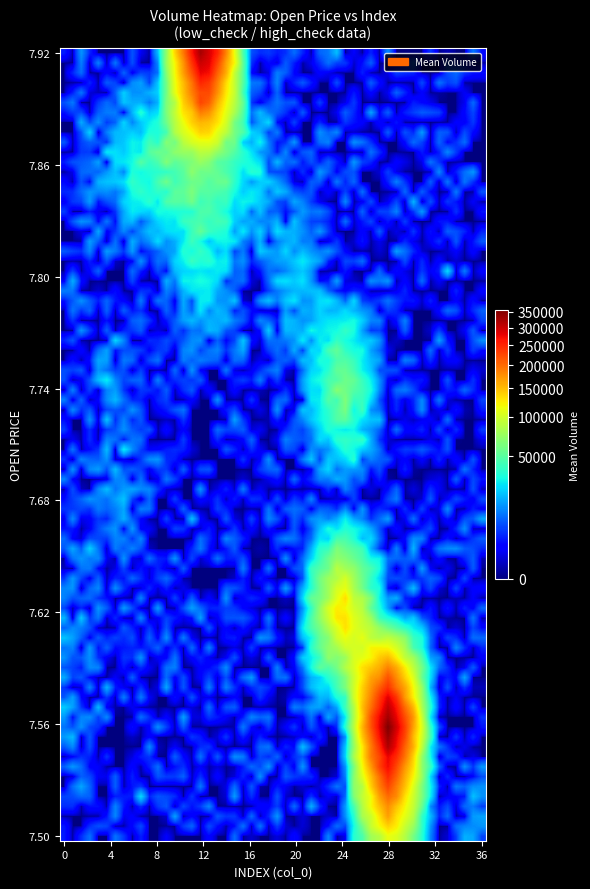

Which series has the largest range (max minus min)?

volume